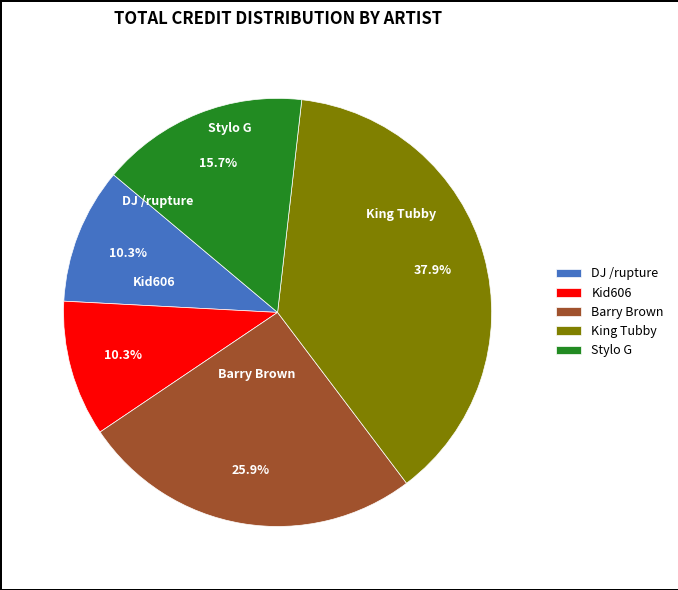

Is King Tubby the majority of the pie?

No